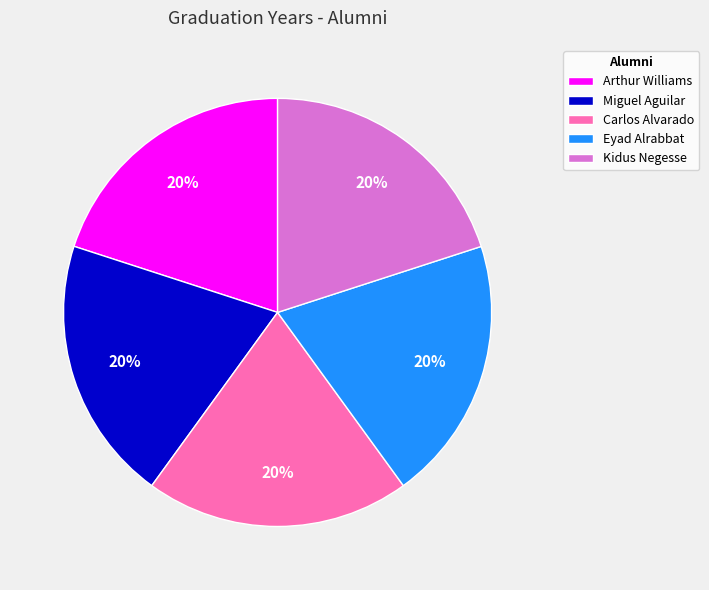

Does Carlos Alvarado account for over 50% of the chart?

No